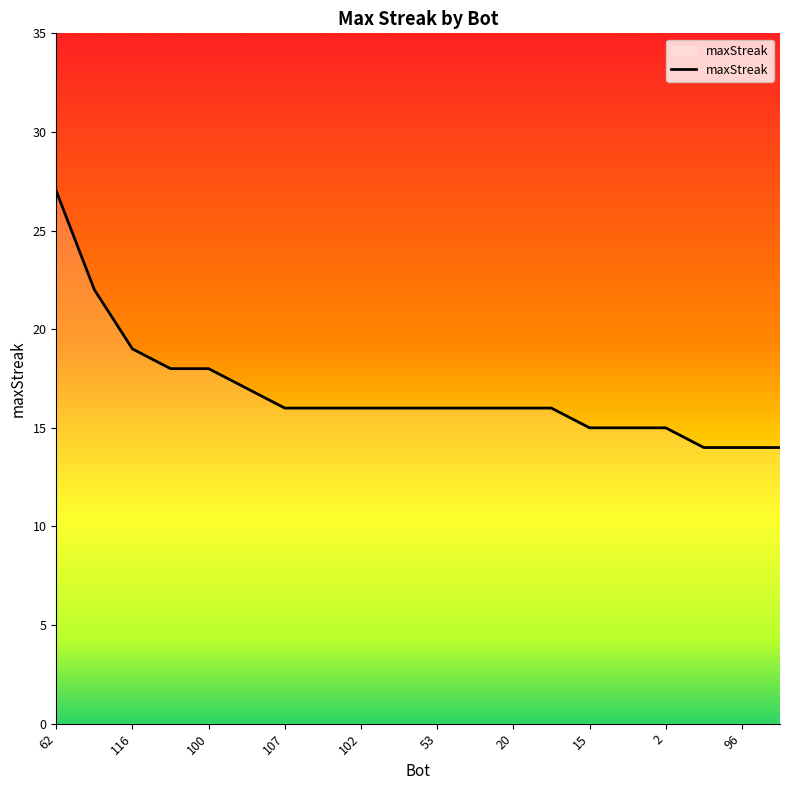

What is the minimum value shown in the chart?

14